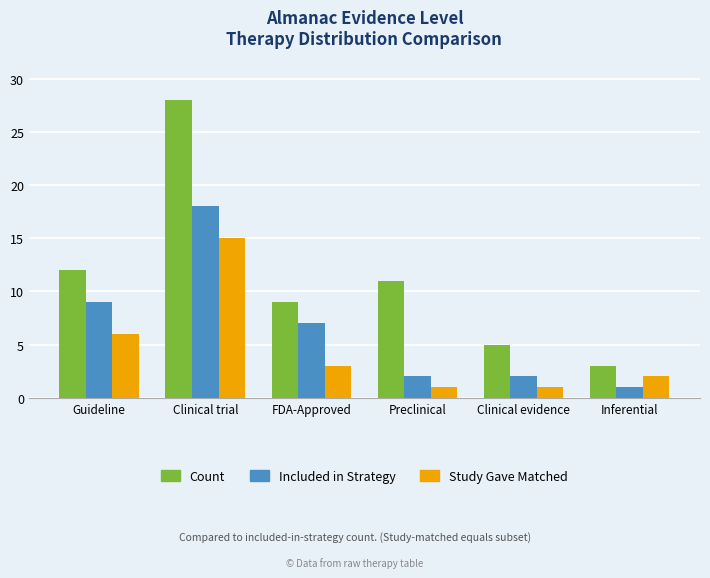

What position from the left is FDA-Approved?

3